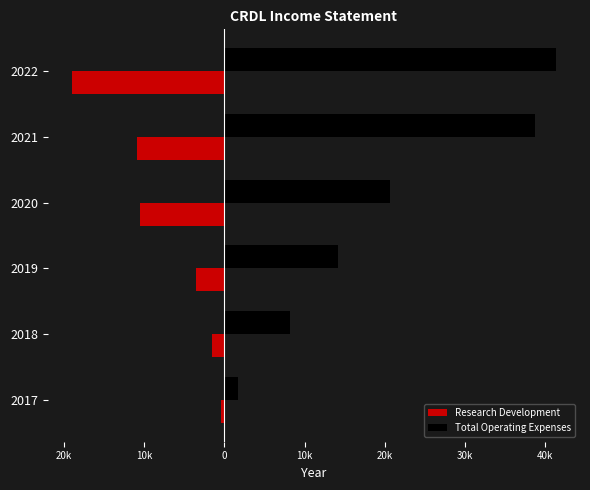

Which series has the largest range (max minus min)?

Total Operating Expenses